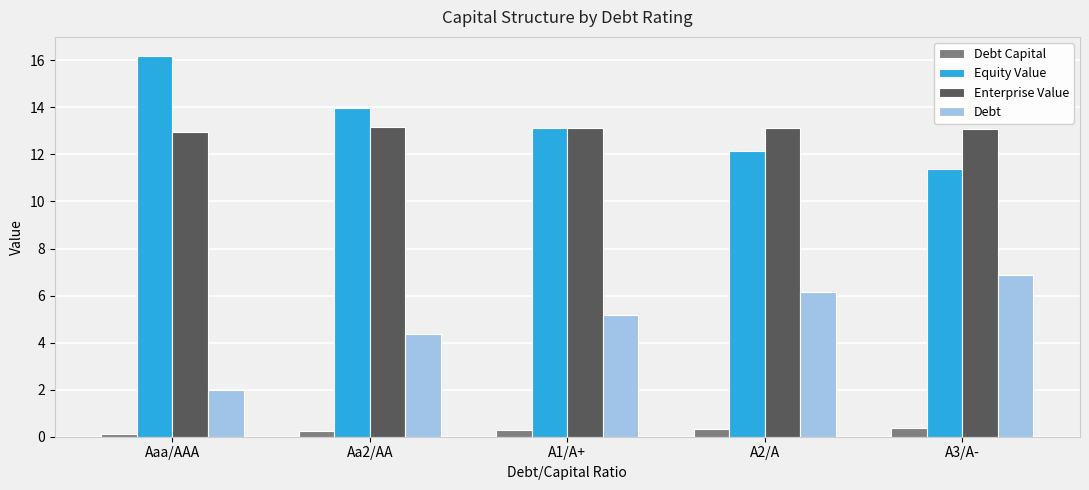

What is the maximum value shown in the chart?

16.2